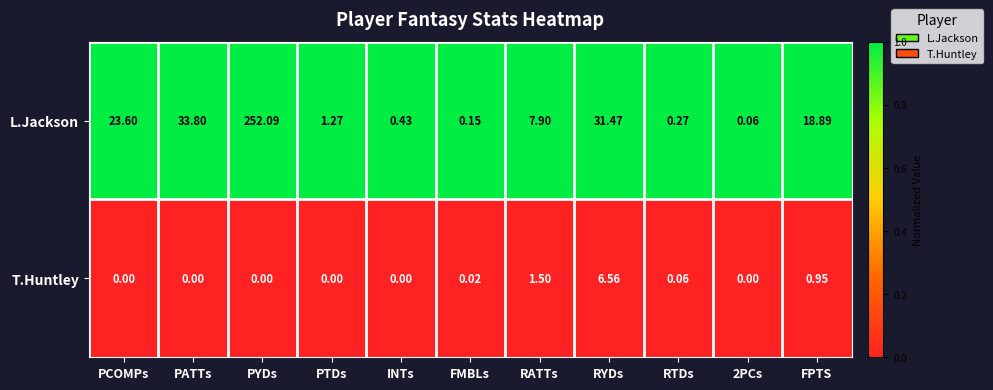

At which label does L.Jackson first exceed 7?

PCOMPs